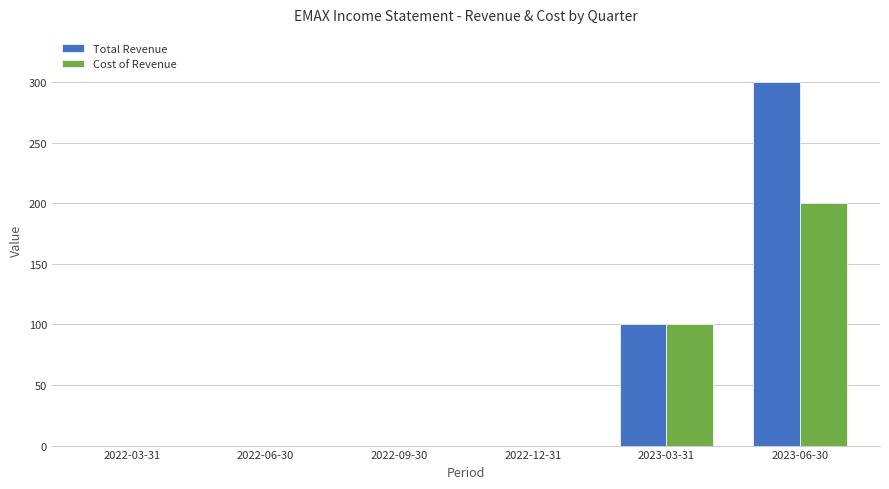

What is the highest value of the Cost of Revenue series?

200